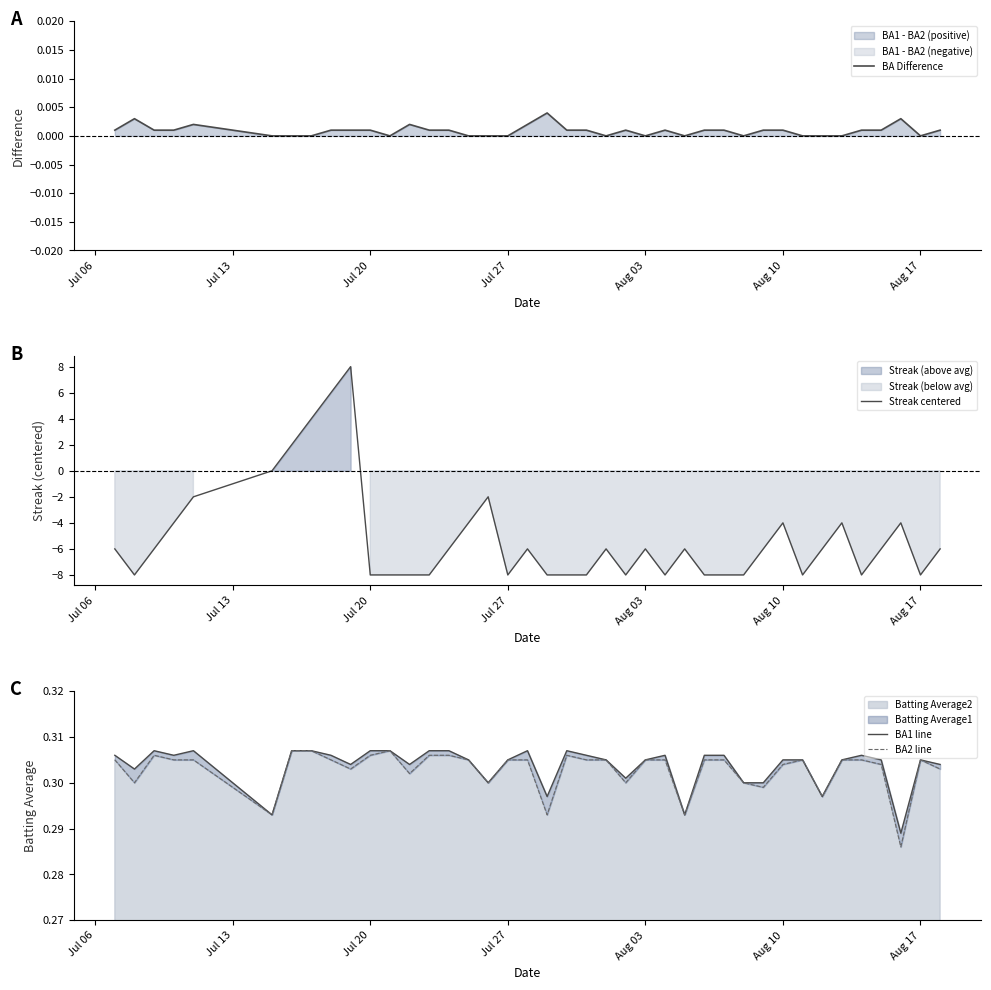

What is the minimum value for Streak centered?

-8